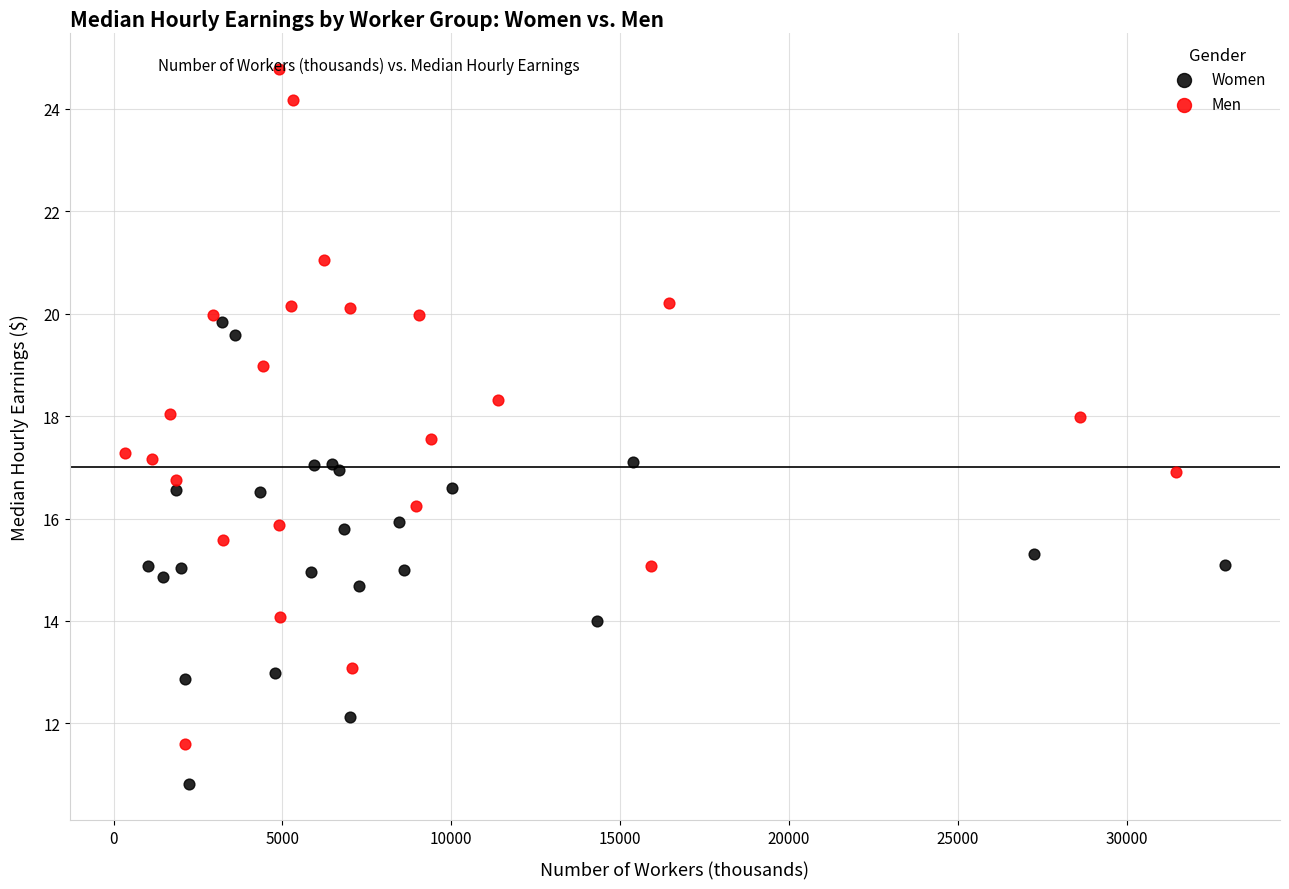

Which series has the widest spread of Y values?

Men